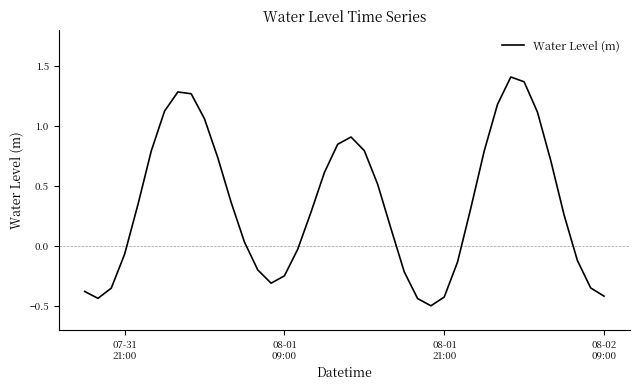

True or false: there are more than 1 points higher than both neighbors.

True